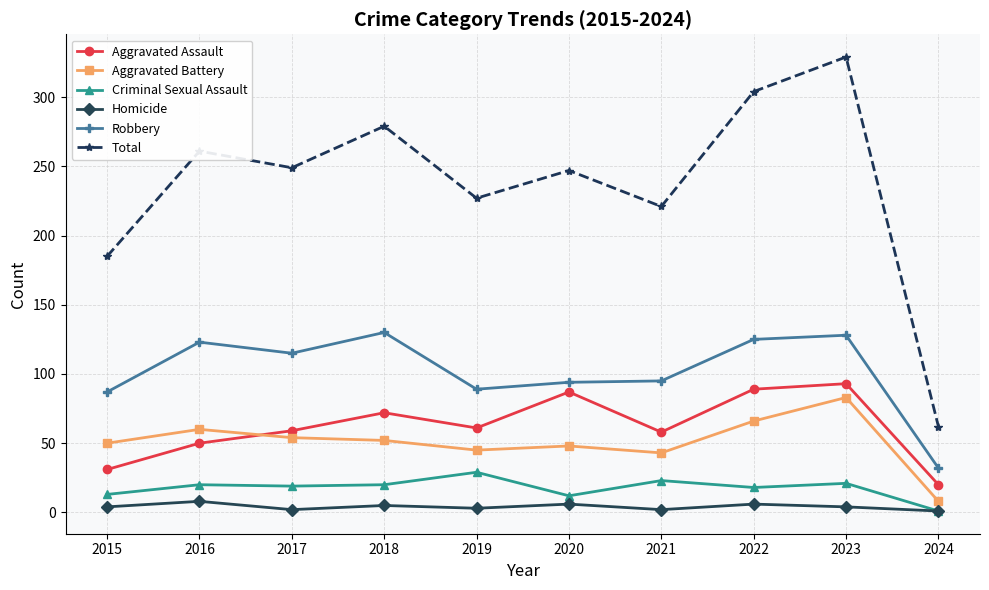

True or false: Criminal Sexual Assault and Robbery intersect in this chart.

False